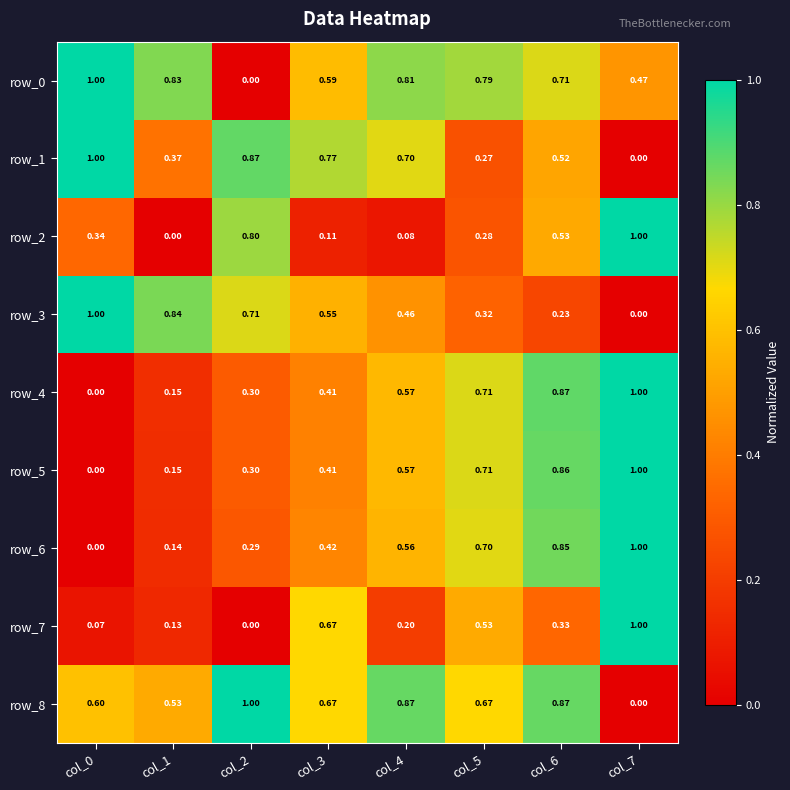

What is the sum of the row_5 values at col_1 and col_4?

0.7